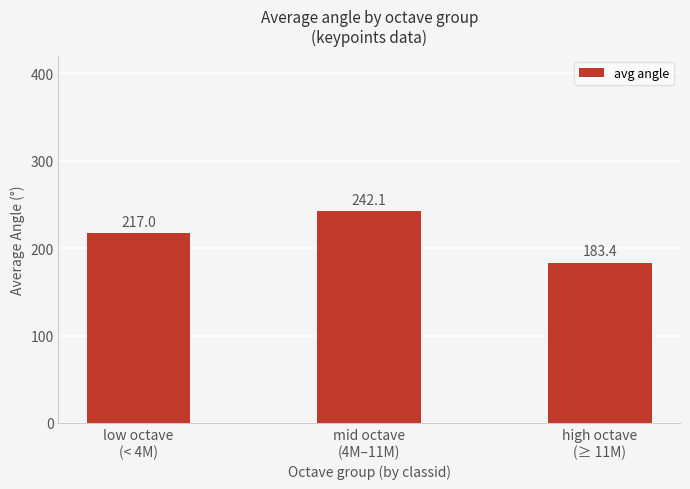

What is the difference between the second highest and minimum values?

33.5